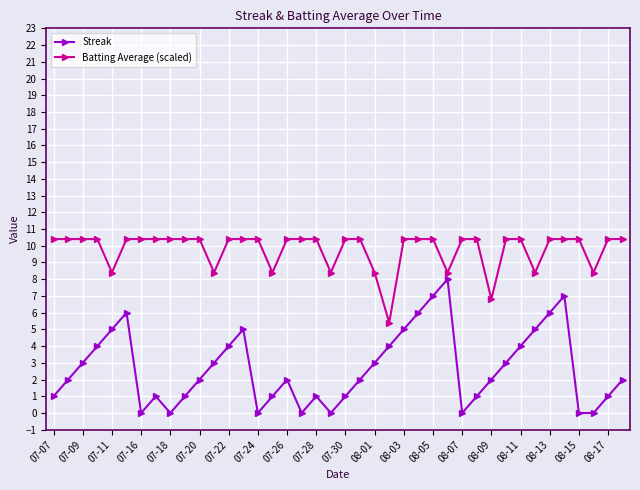

What is the value of the Streak point at the 40th from the left?

2.0